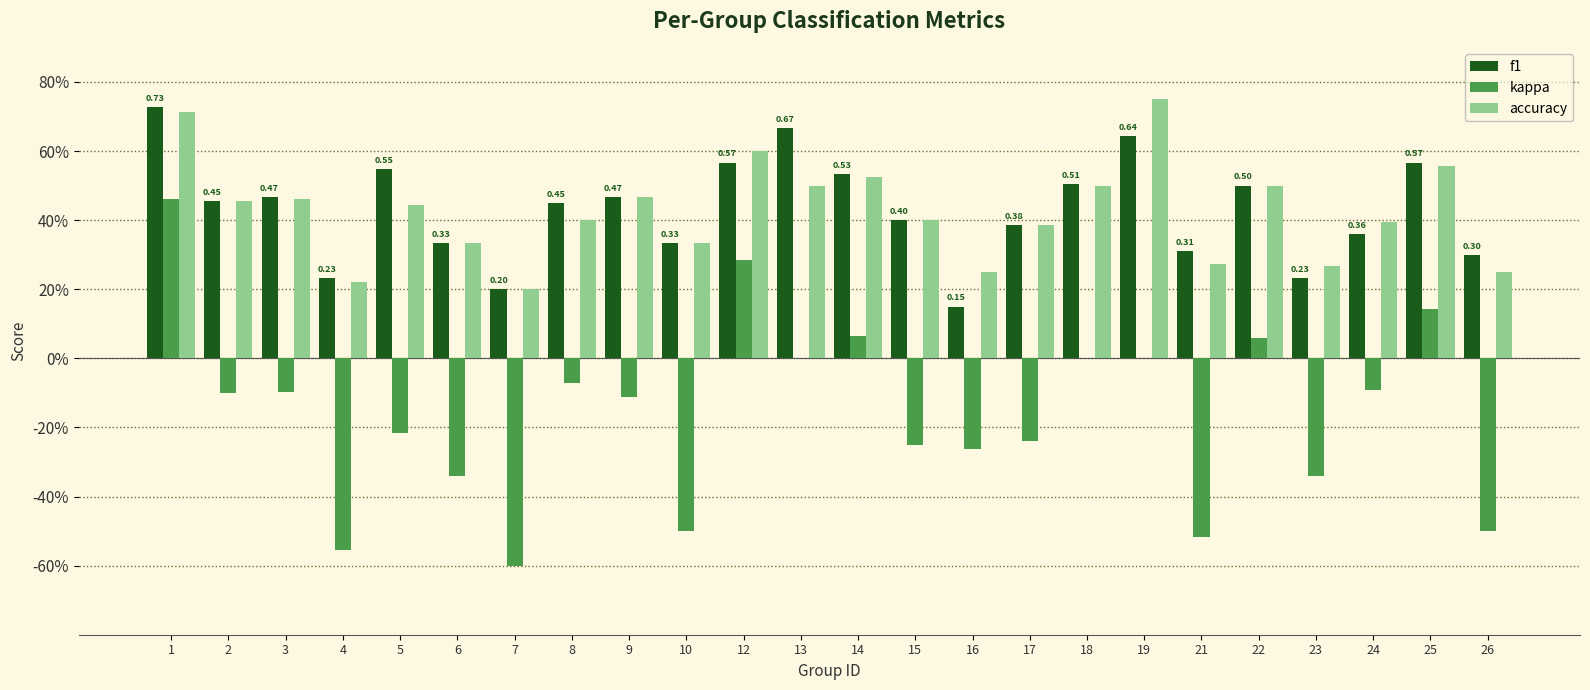

What is the difference between the maximum and minimum values in the f1 series?

0.6